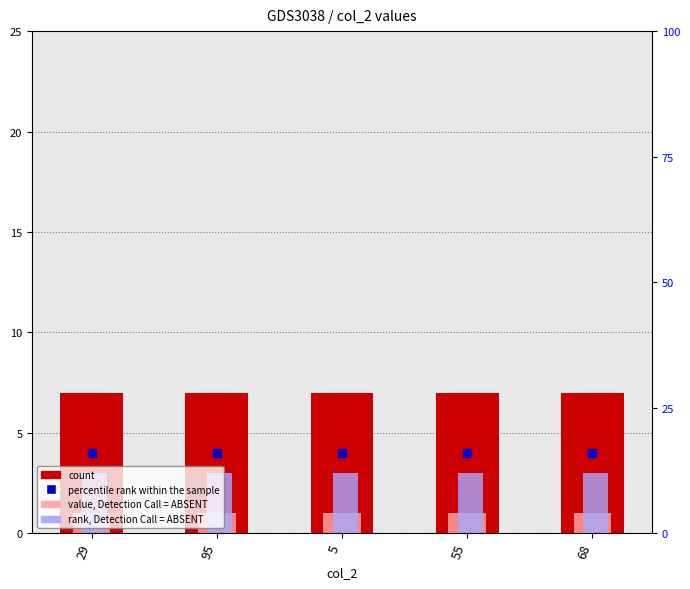

Which series has the largest Y range (max minus min)?

count